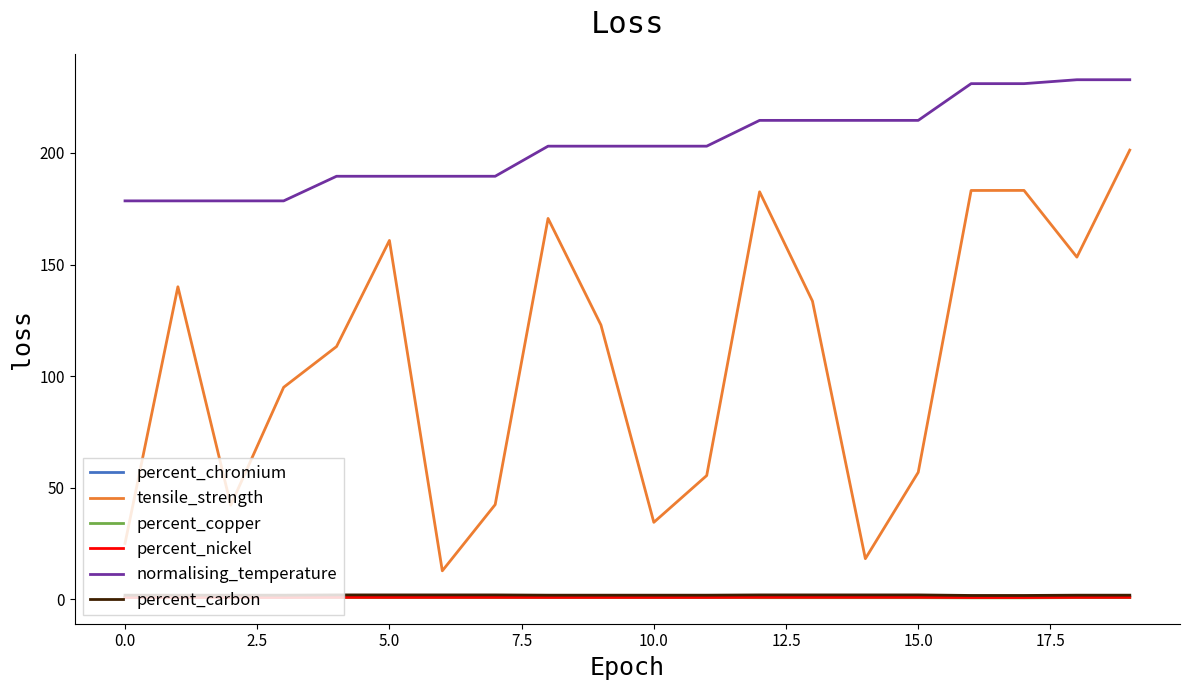

True or false: percent_nickel and normalising_temperature cross at least once.

False